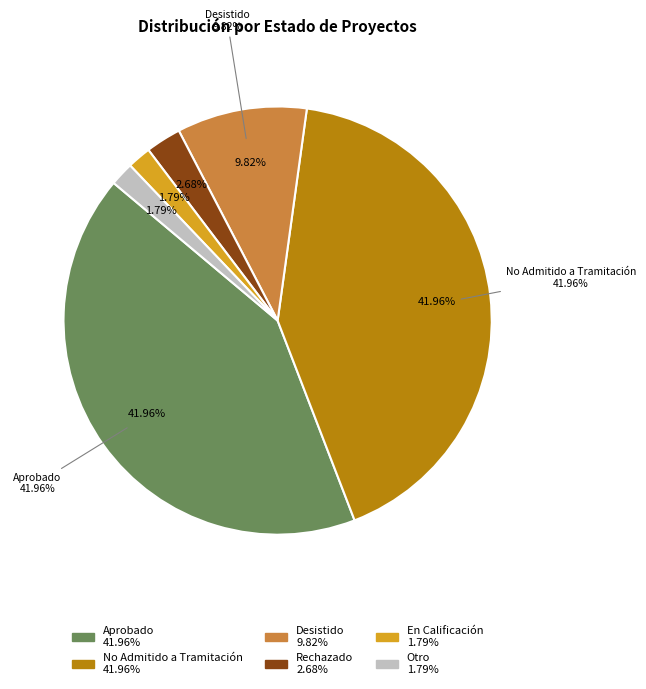

The DIA slice represents 71% of the pie. True or false?

False